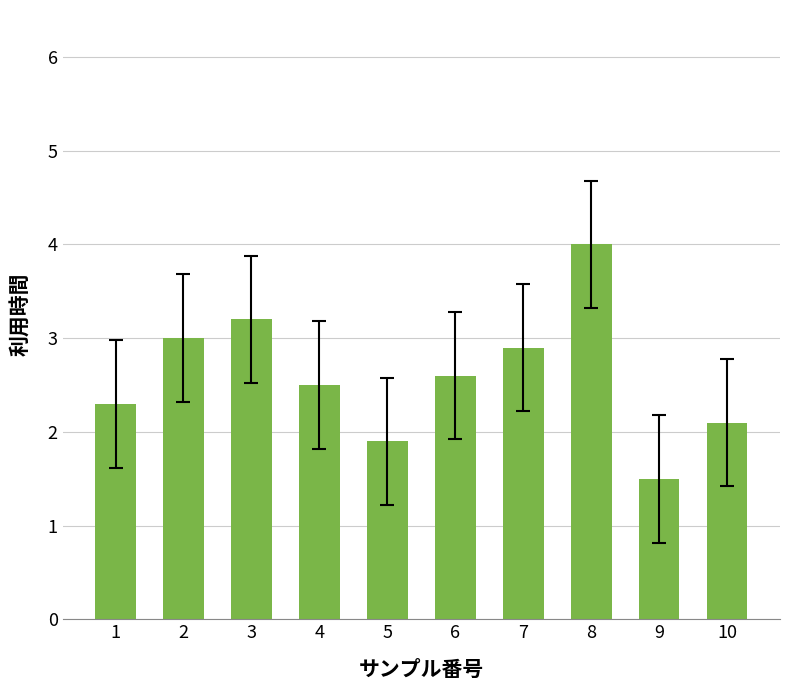

What is the approximate value at 7?

2.9